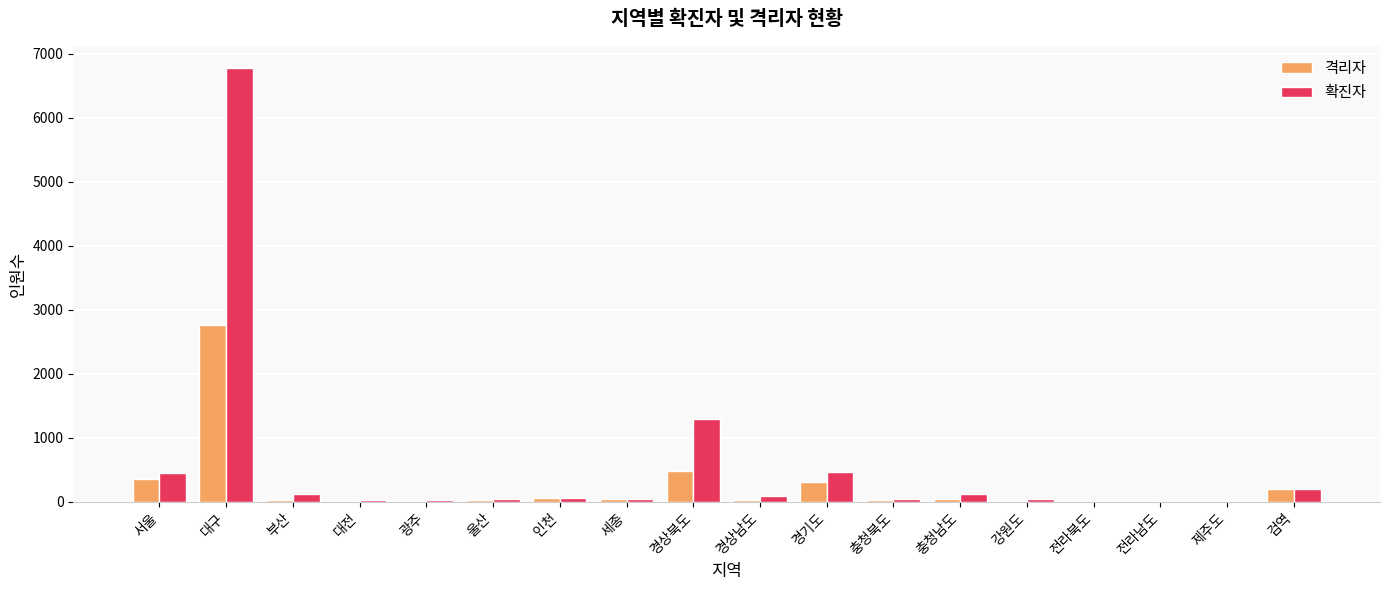

What is the difference between the 확진자 values at 전라북도 and 경기도?

453